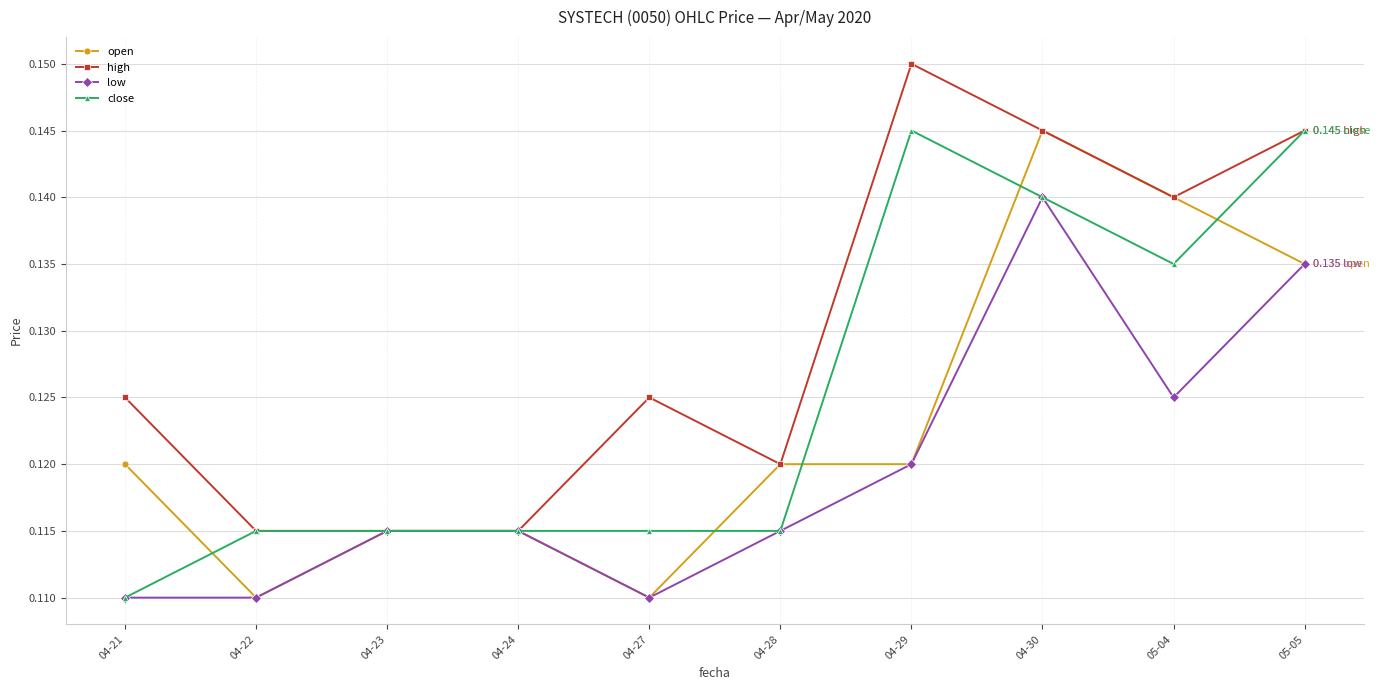

Between 04-22 and 05-04, which series saw the biggest shift?

open